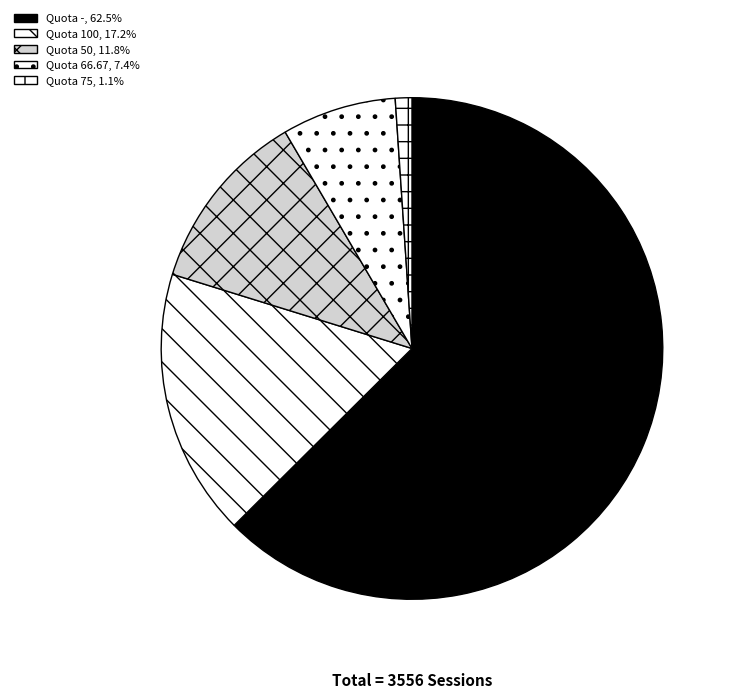

How many segments does this pie chart have?

5